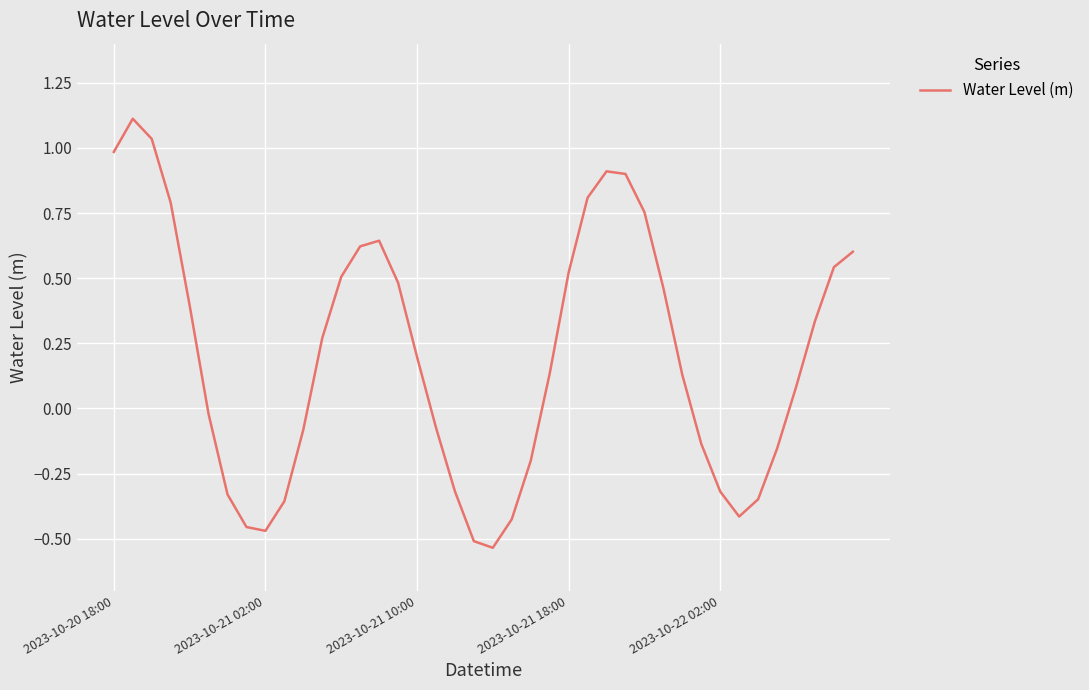

How many values are below 0?

17